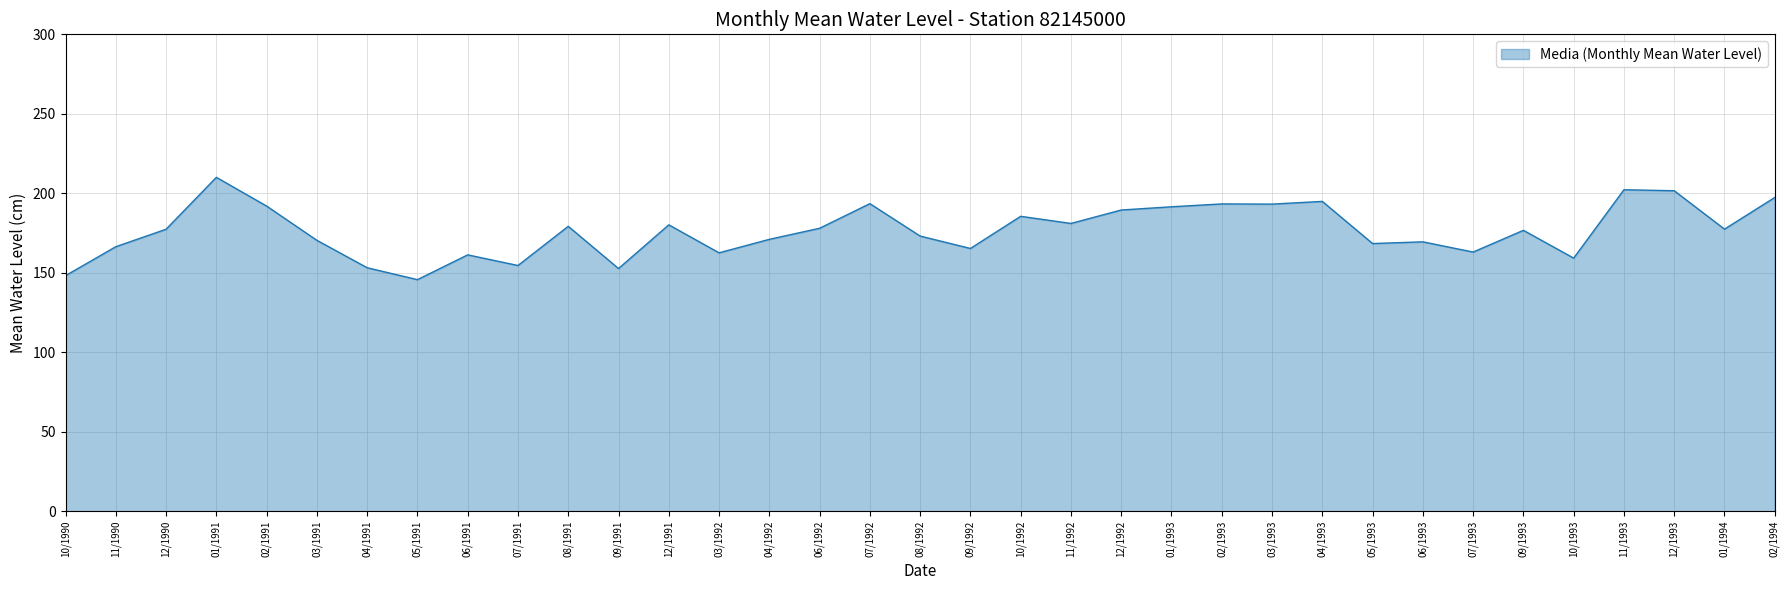

Between 05/1993 and 07/1992, which is larger?

07/1992